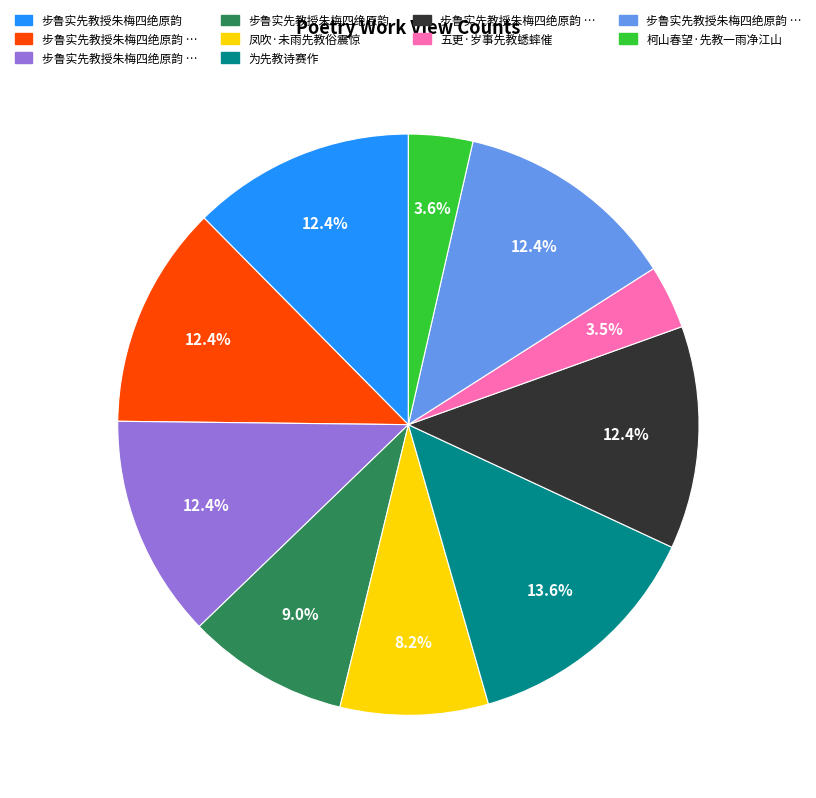

To the nearest percent, what is the average slice percentage?

10%